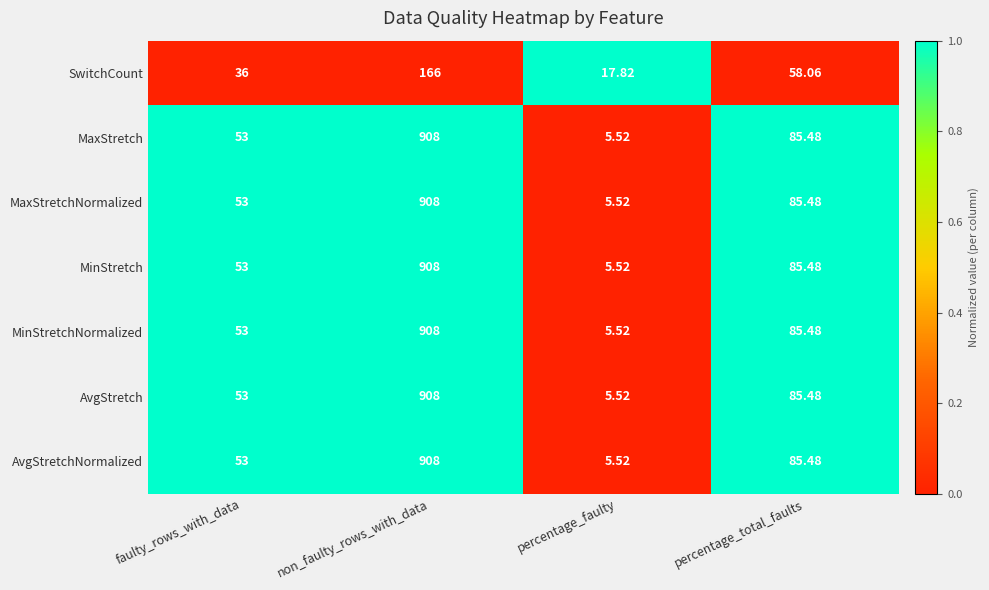

What is the maximum value shown in the chart?

908.0